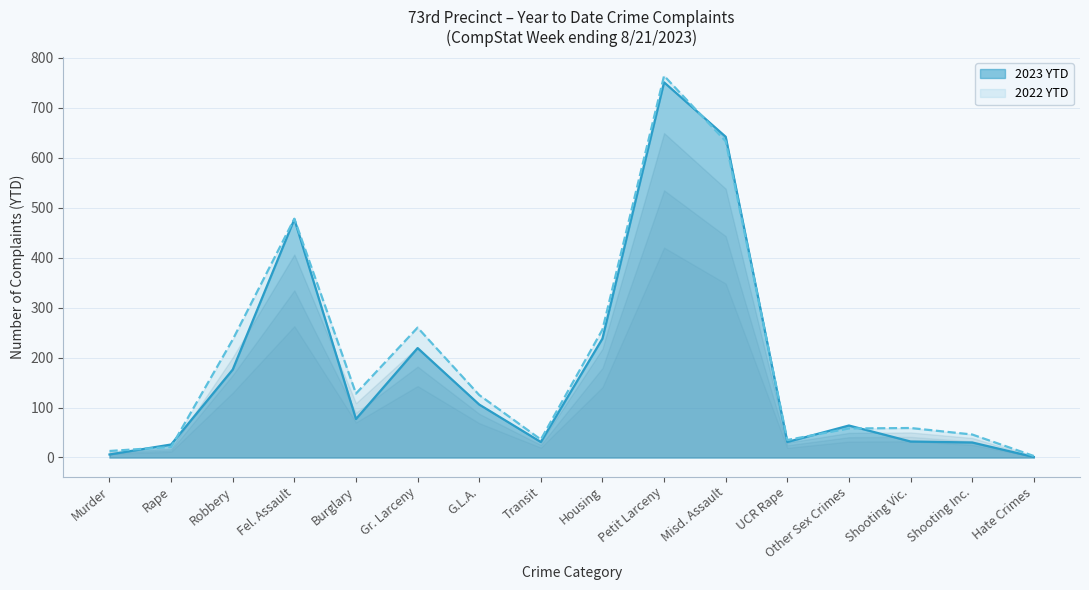

Where is 2022 YTD nearest to the value 383?

Fel. Assault